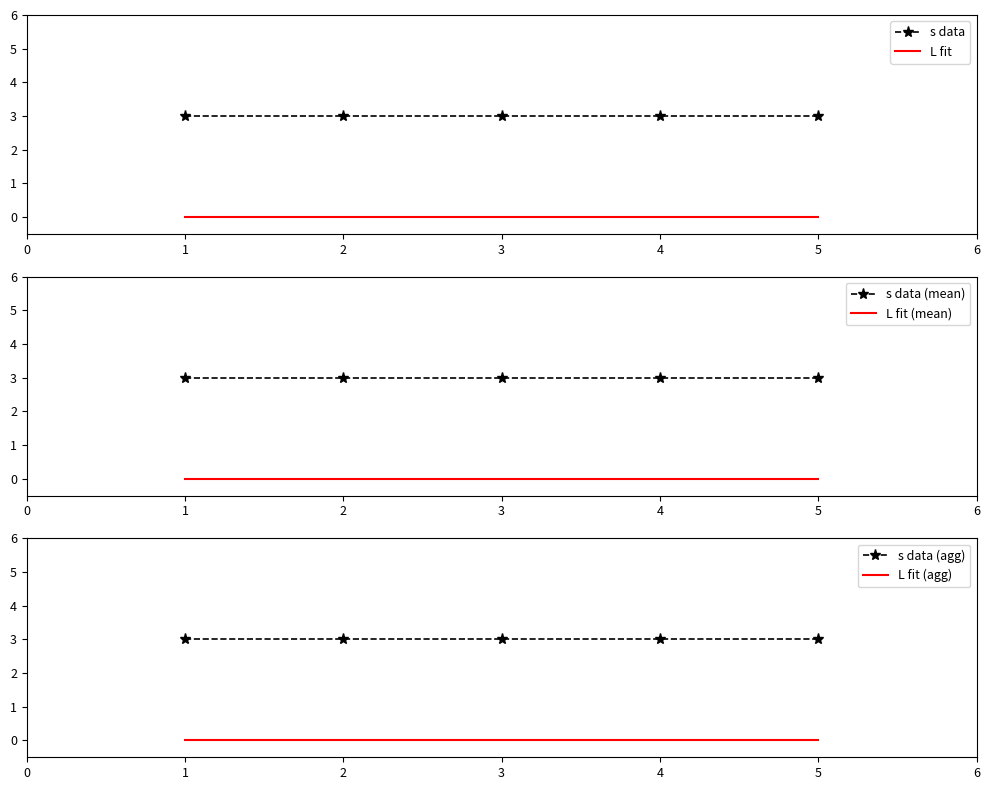

Reading right to left, list all the values displayed in this chart.

s data: 3	3	3	3	3
L fit: 0	0	0	0	0
s data (mean): 3	3	3	3	3
L fit (mean): 0	0	0	0	0
s data (agg): 3	3	3	3	3
L fit (agg): 0	0	0	0	0